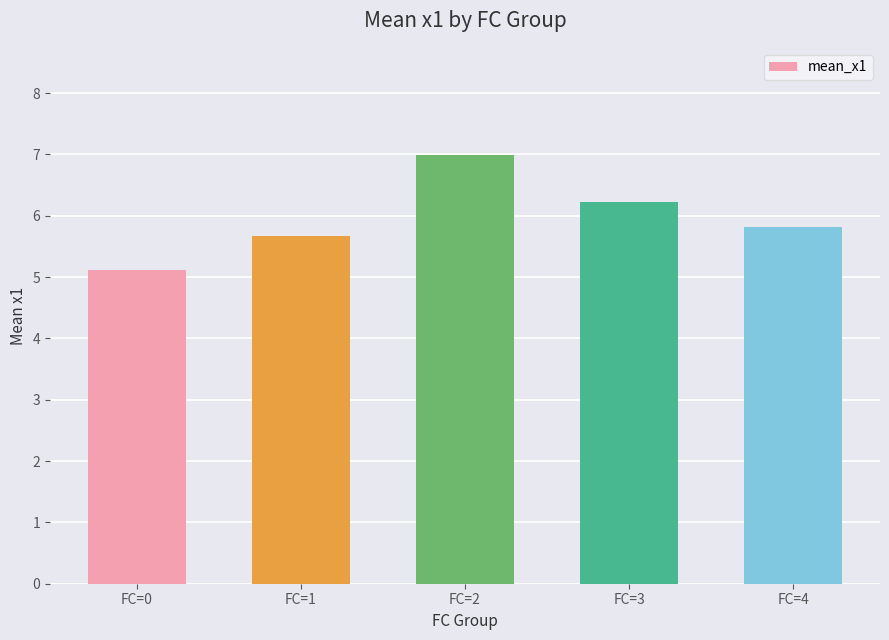

What is the approximate value at FC=0?

5.1